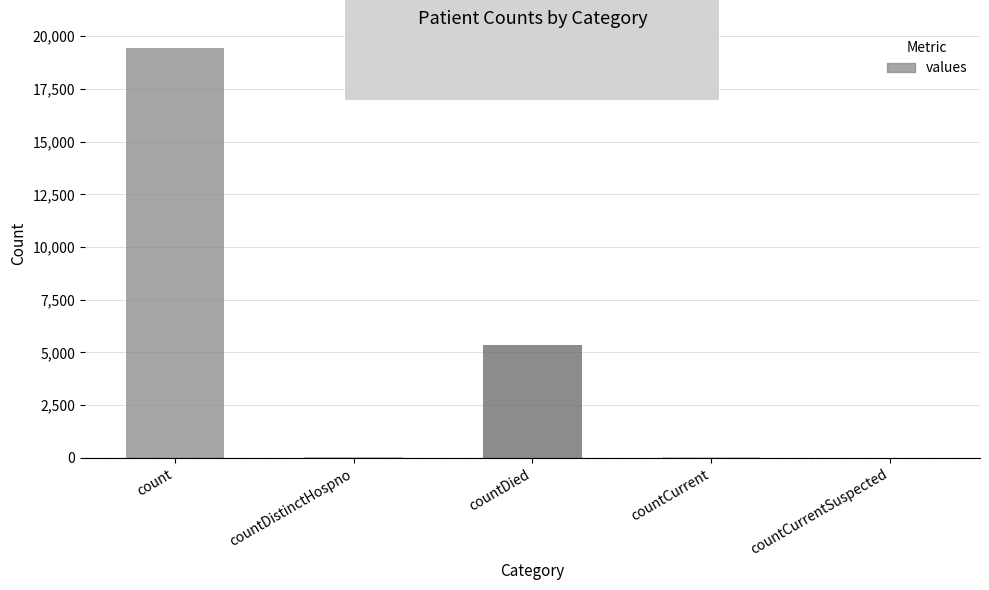

Where is the data nearest to the value 9710?

countDied